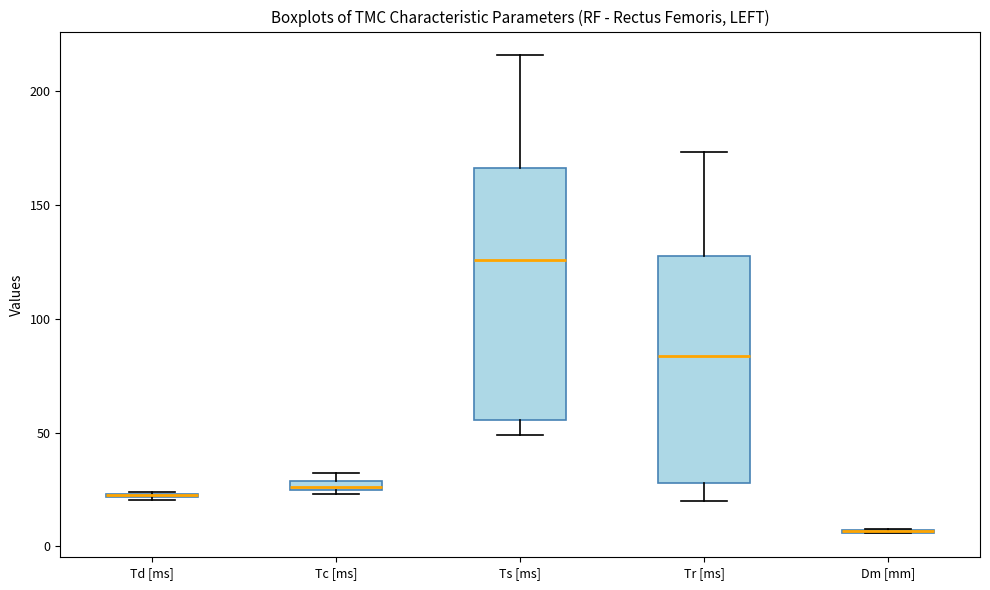

Which box is the tallest, from its lower edge to its upper edge?

Ts [ms]